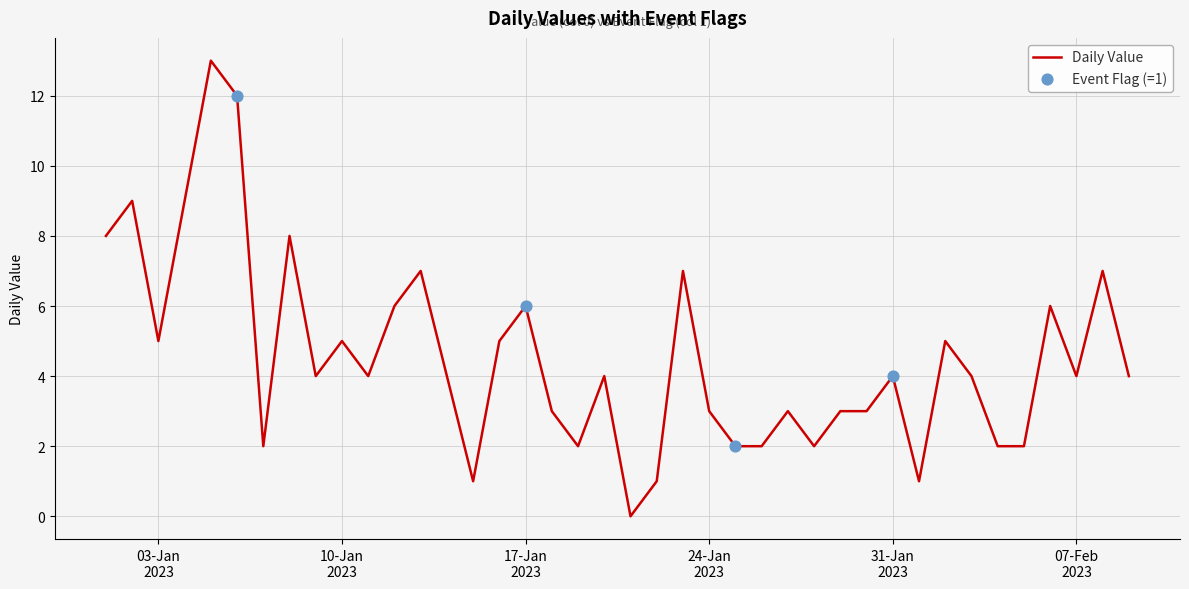

What is the maximum value shown in the chart?

13